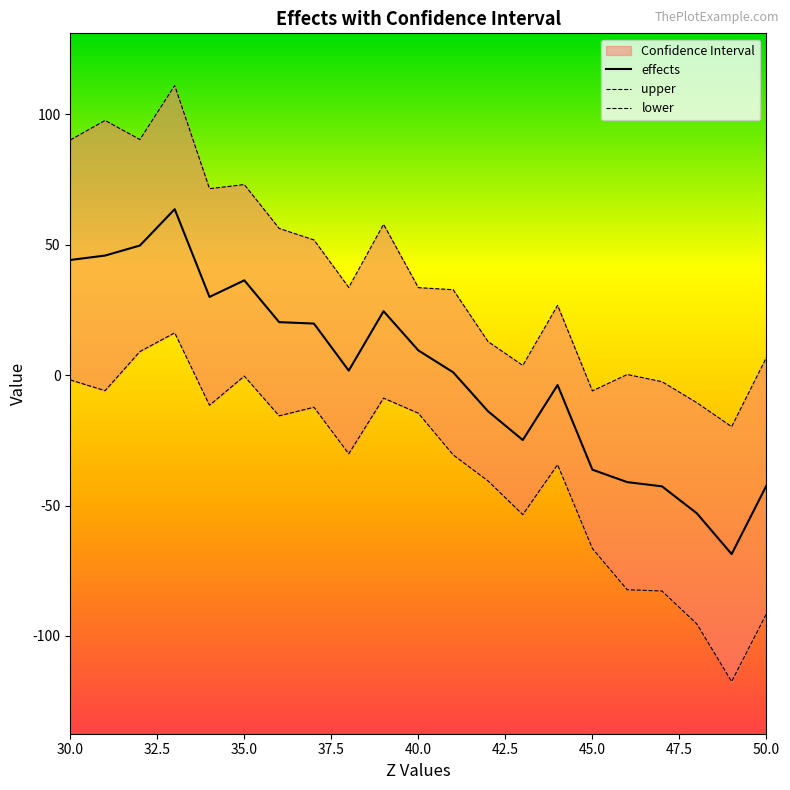

What is the lowest value of the lower series?

-117.5